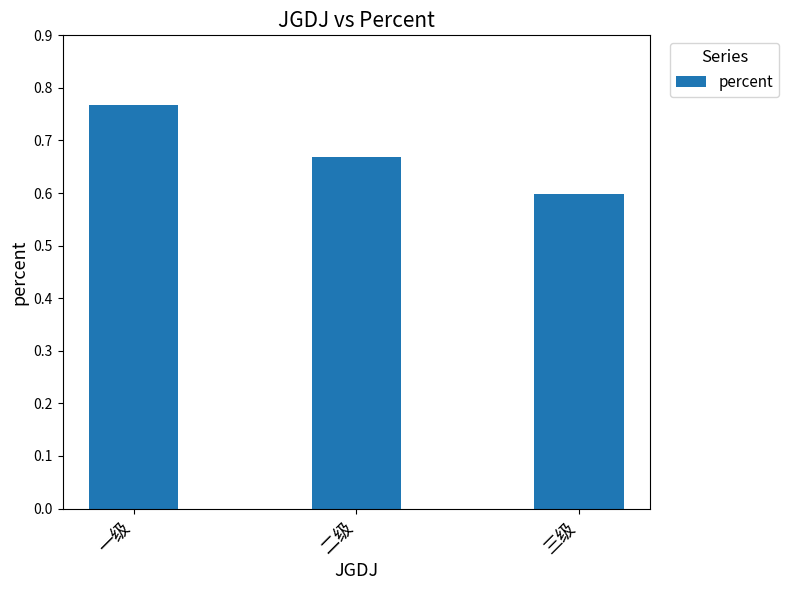

What is the label of the 2nd bar from the right?

二级